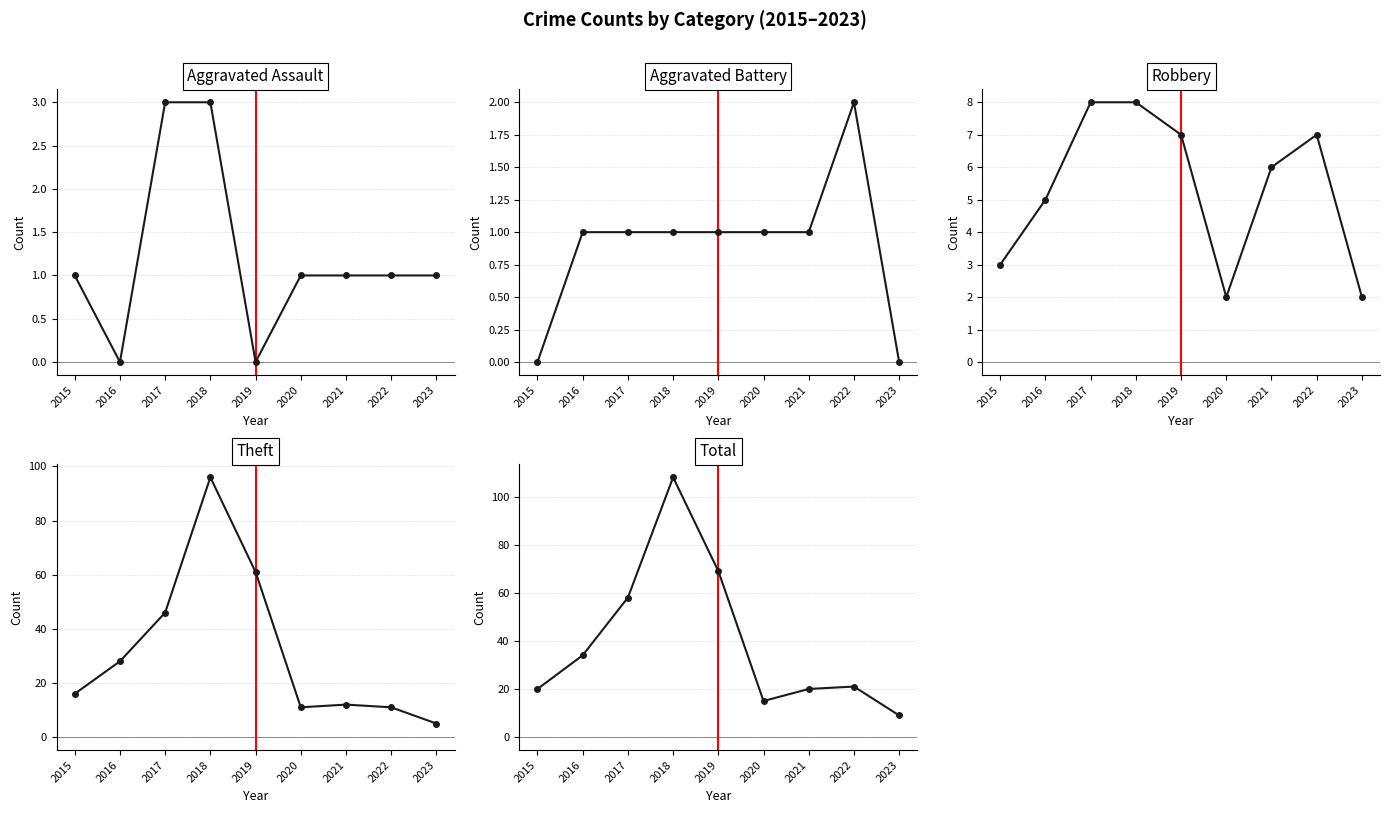

What is the value of the Total point at the 3rd from the left?

58